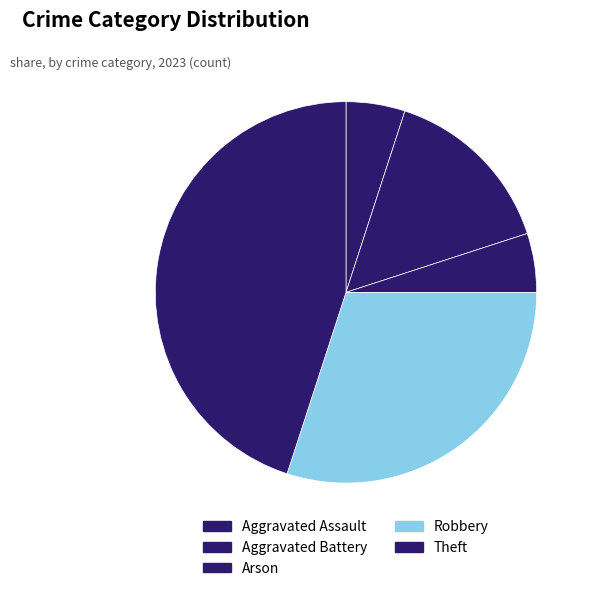

What portion of the pie excludes Robbery?

70.0%